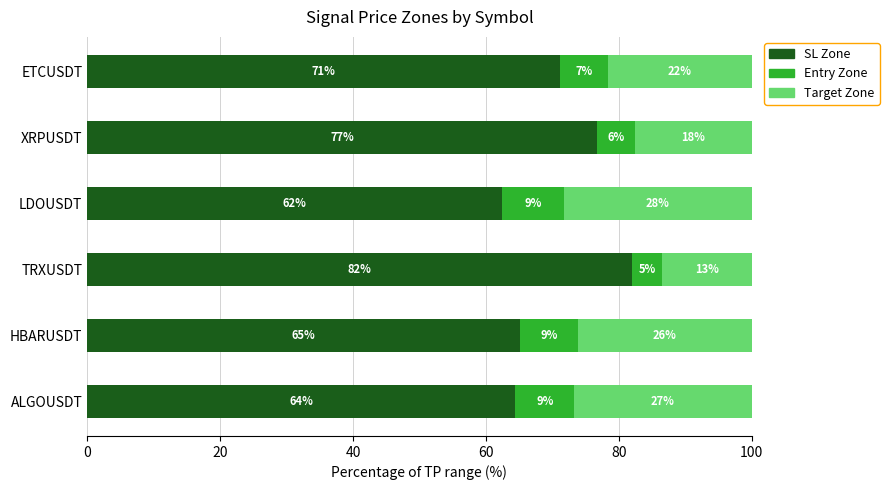

What are all the series names shown in the legend?

SL Zone, Entry Zone, Target Zone